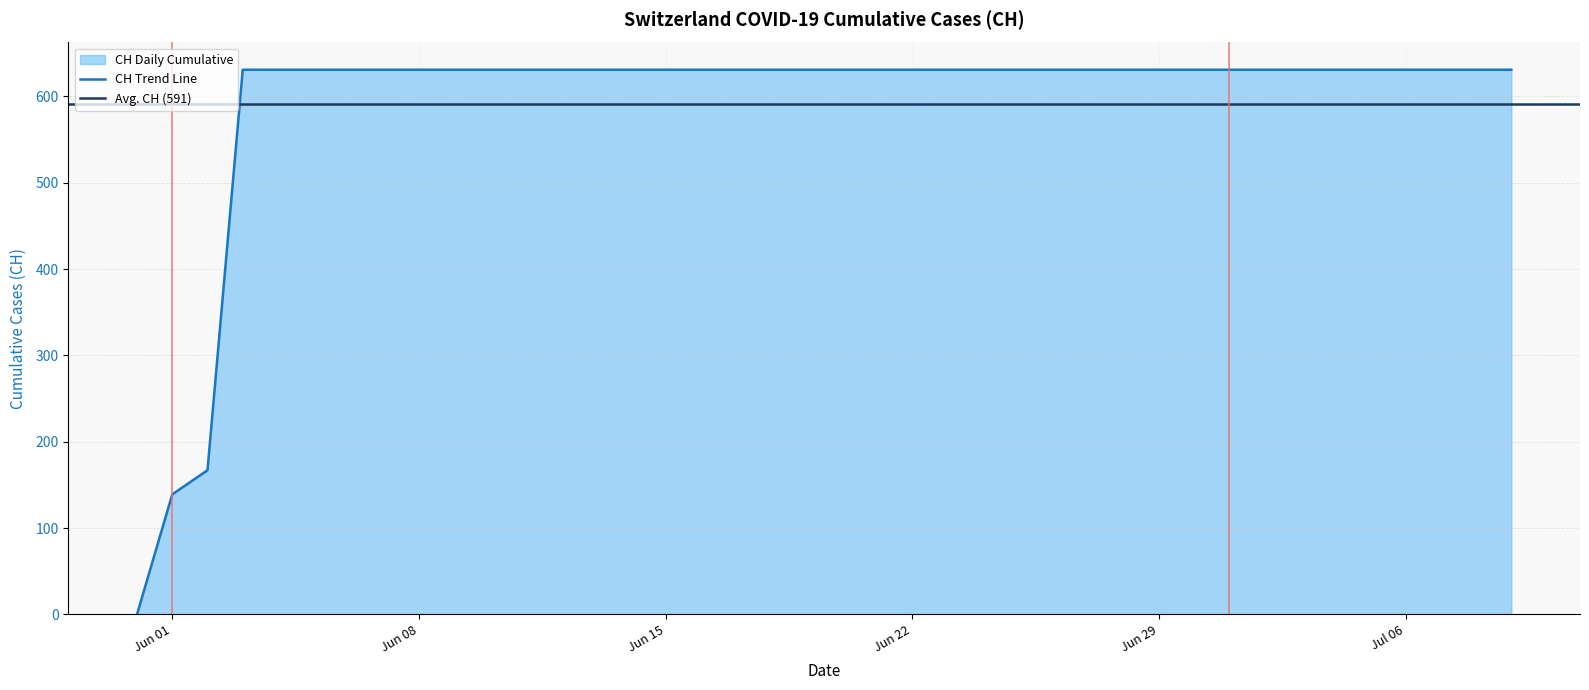

What is the value of the 10th point from the left?

631